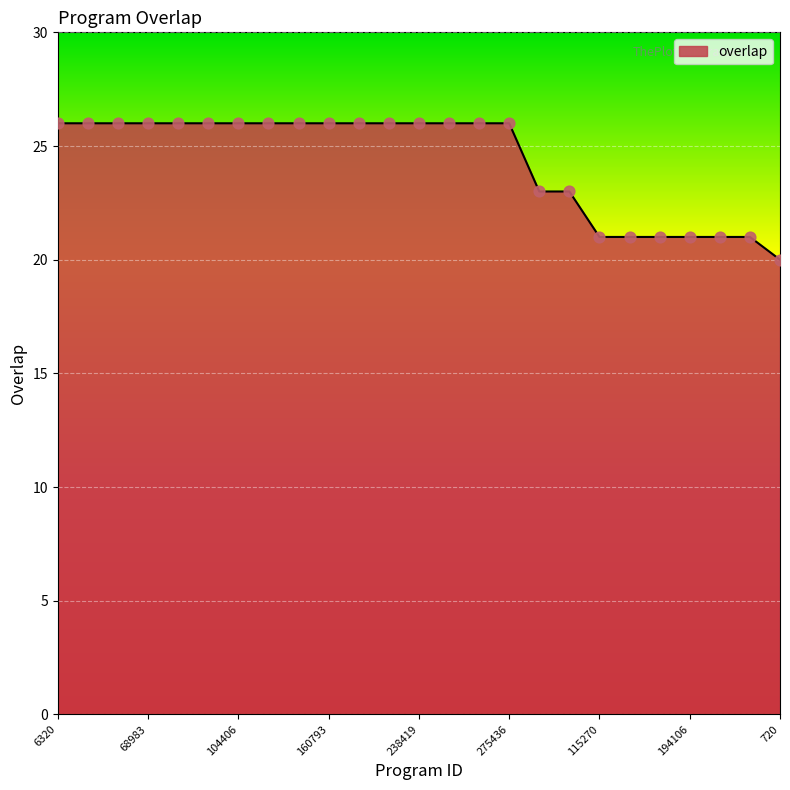

What is the smallest value displayed?

20